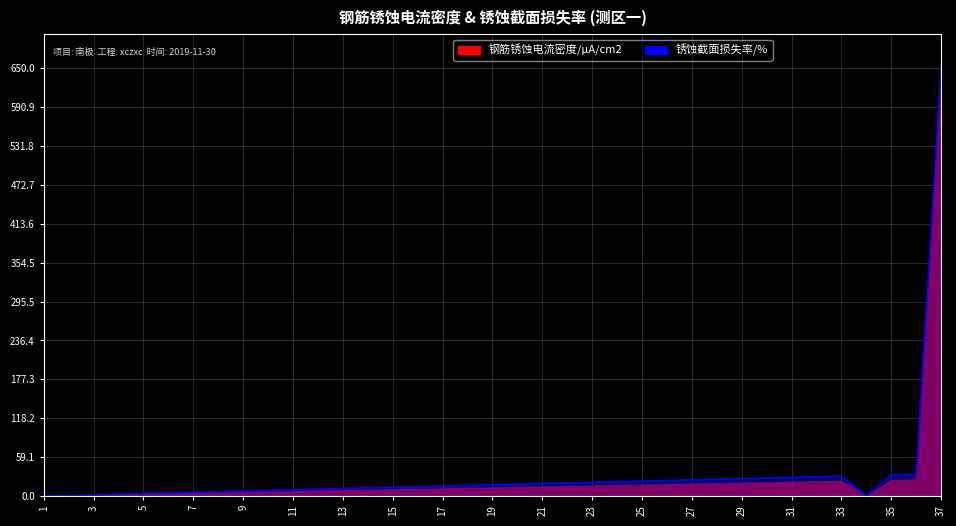

How many points are lower than both their immediate neighbors (excluding endpoints)?

1